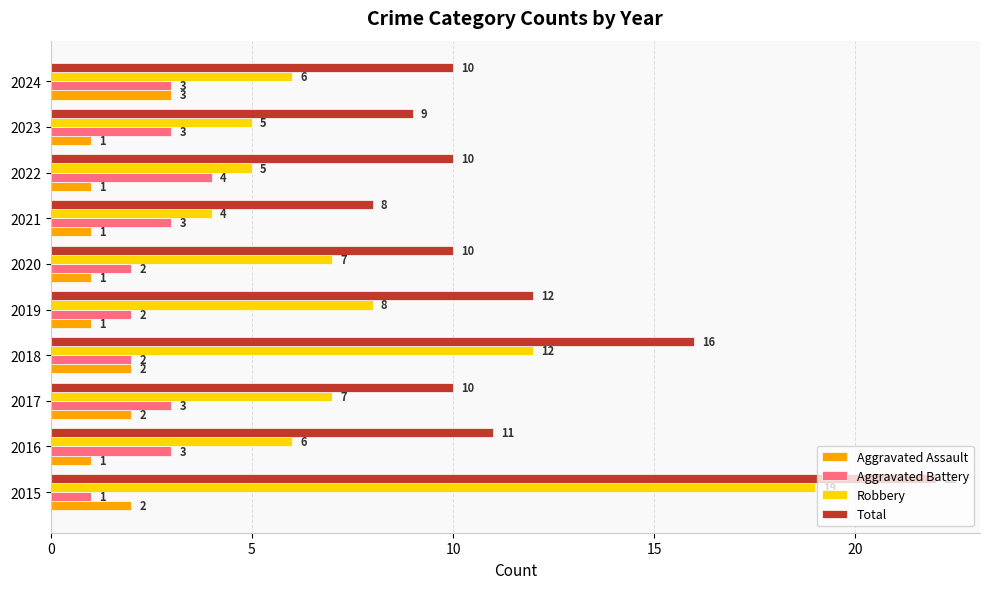

Which series has the largest total across all categories?

Total